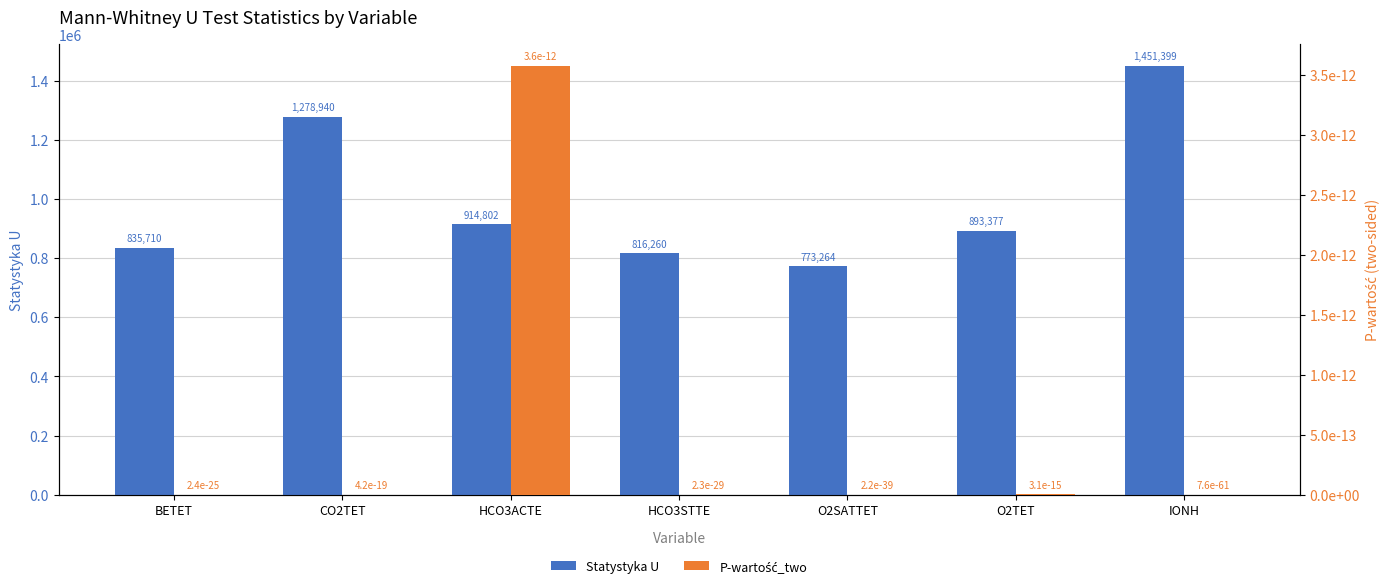

Reading left to right, extract all data points from this chart.

Statystyka U: 835710.5	1278940.0	914801.5	816260.5	773263.5	893377.0	1451399.0
P-wartość_two: 0.0	0.0	0.0	0.0	0.0	0.0	0.0